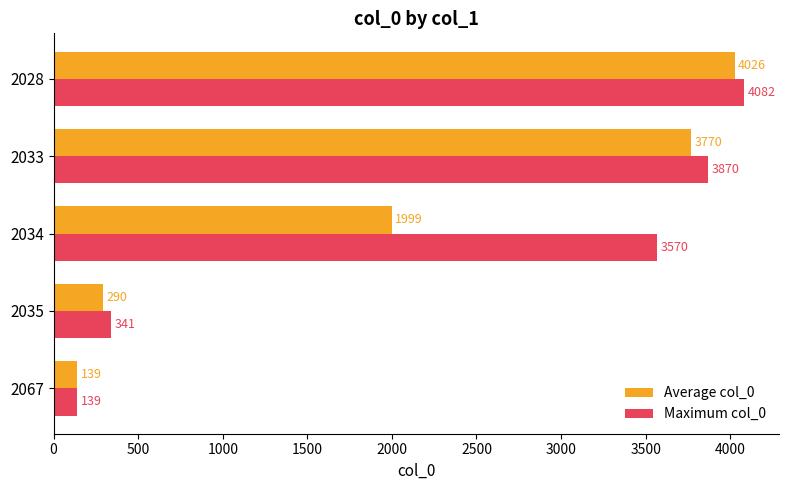

List the series in order of their overall mean, highest first.

Maximum col_0, Average col_0